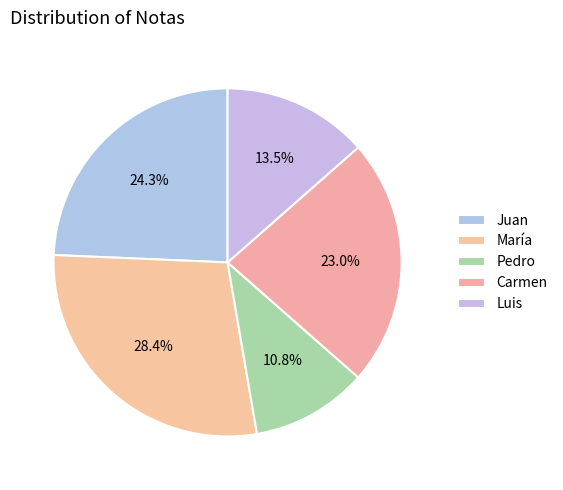

Does Juan represent more than half of the total?

No